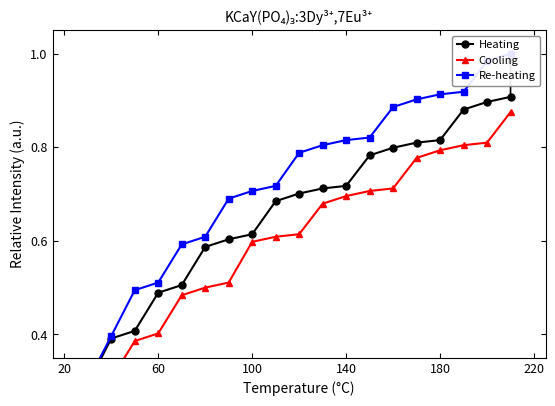

Rank the series at 100 from highest to lowest value.

Re-heating, Heating, Cooling